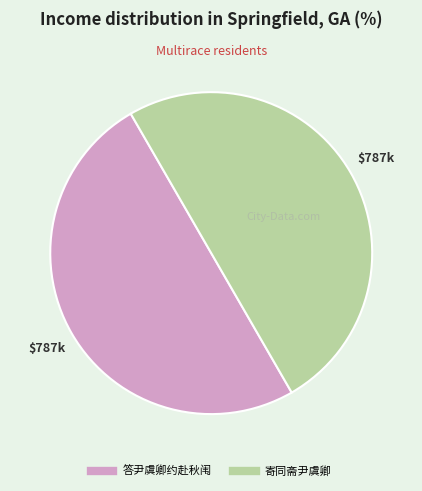

Approximately how many times larger is the value at 寄同斋尹虞卿 compared to 答尹虞卿约赴秋闱?

1.0